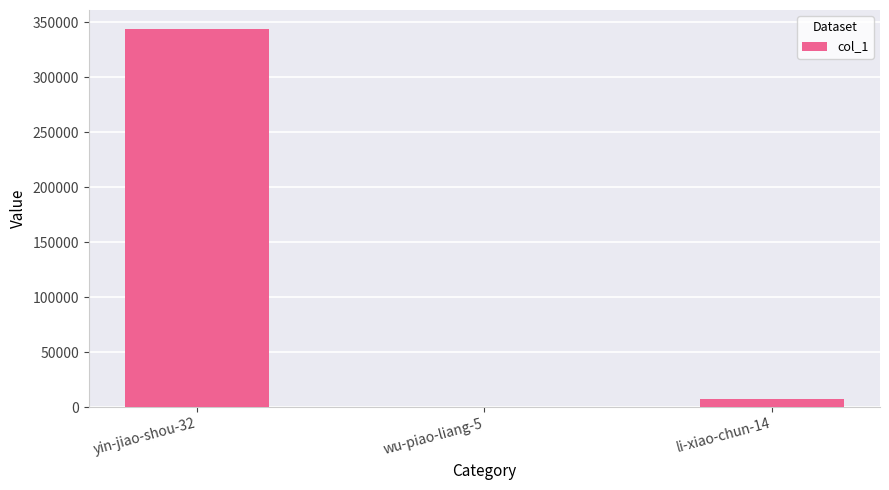

Are the bars horizontal?

No